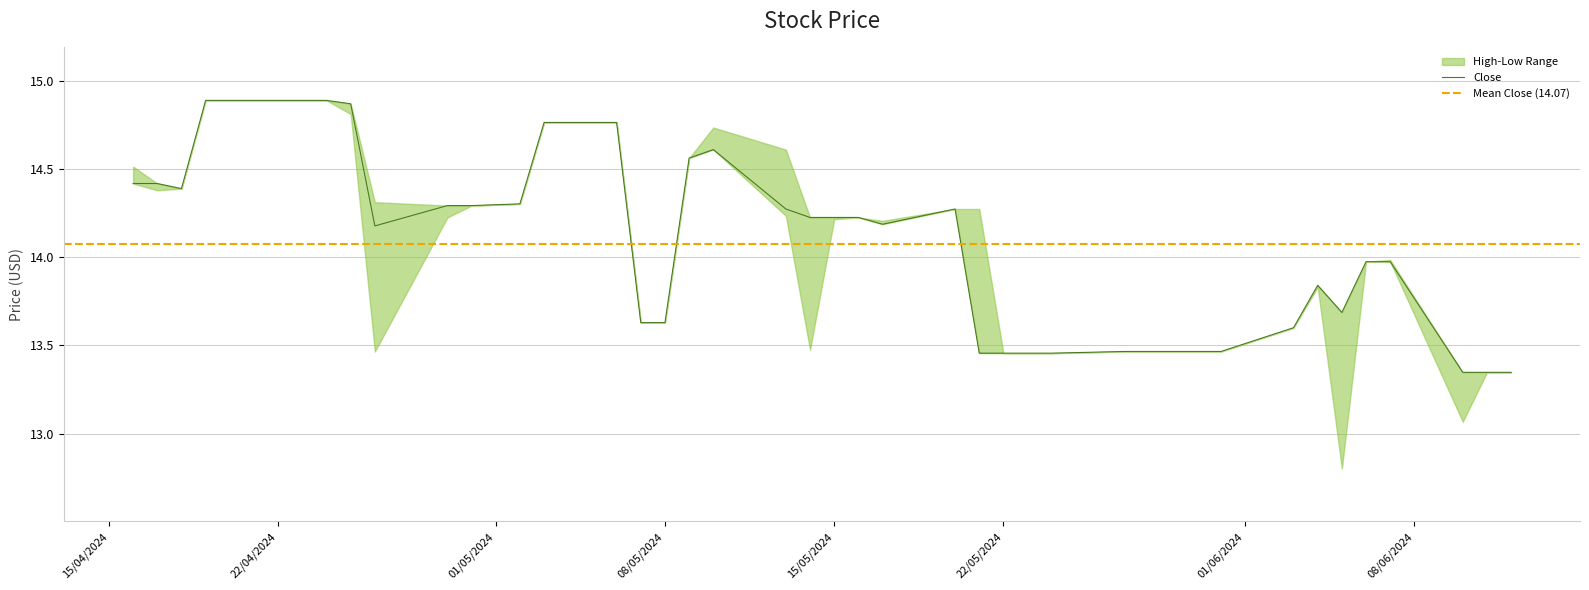

Is this an area chart (filled region under the line)?

No